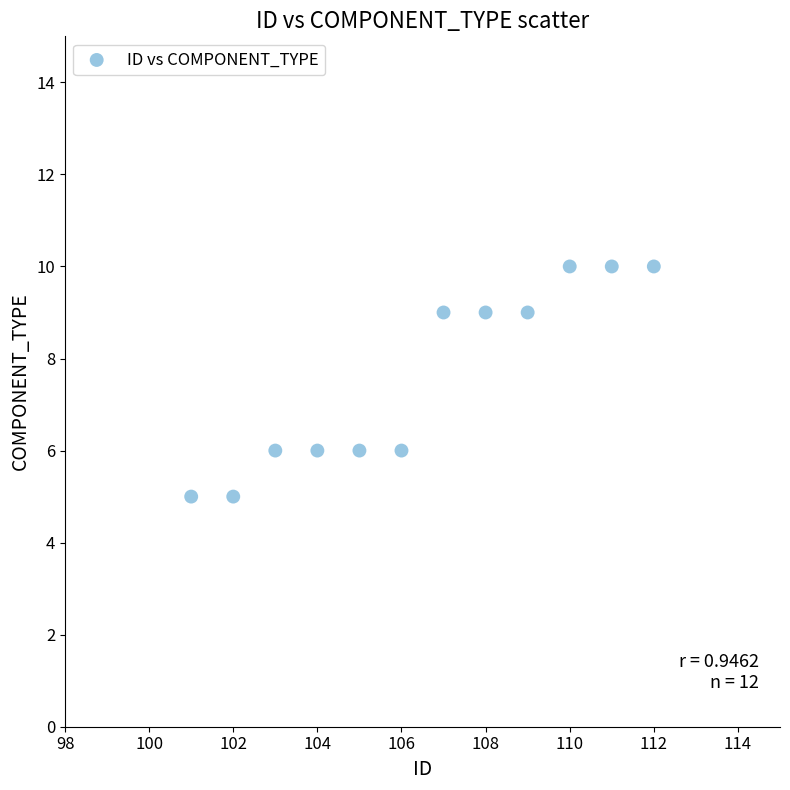

What is the range of Y values (max minus min)?

5